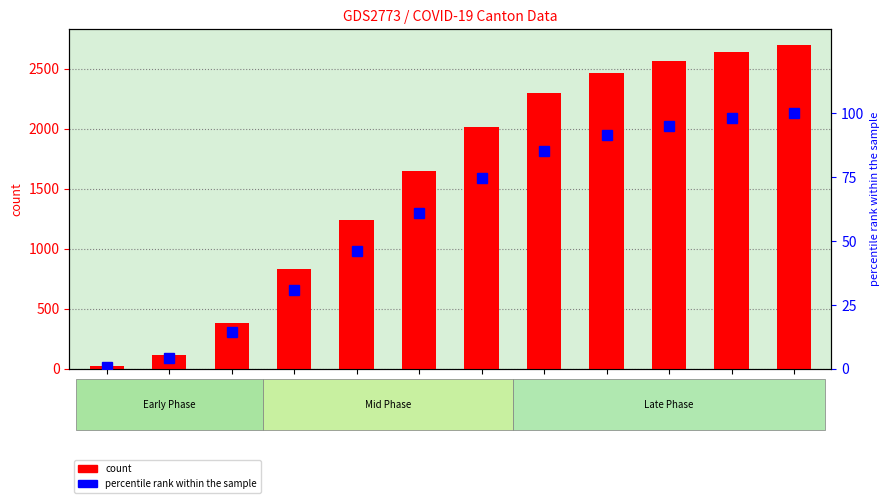

Rank the series by their maximum value, from lowest to highest.

percentile rank within the sample, CH